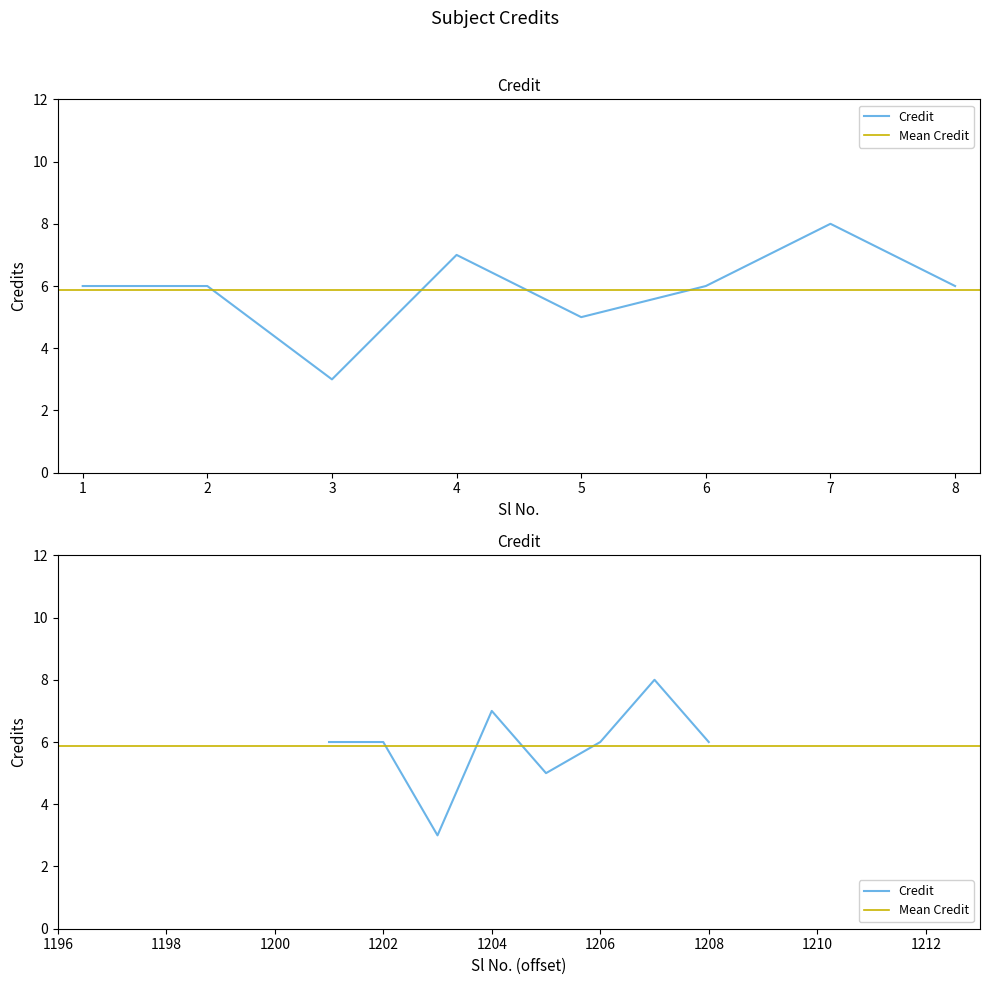

What is the difference between the maximum and minimum values?

5